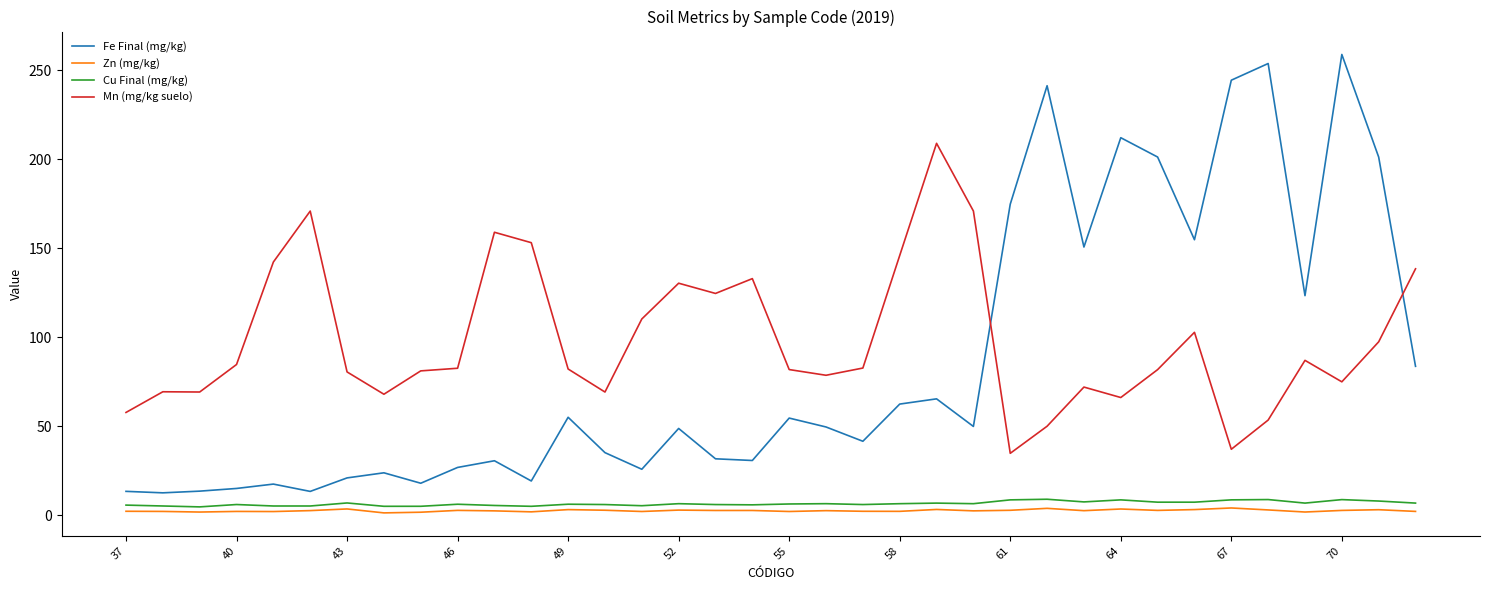

Count the number of data series in this chart.

4